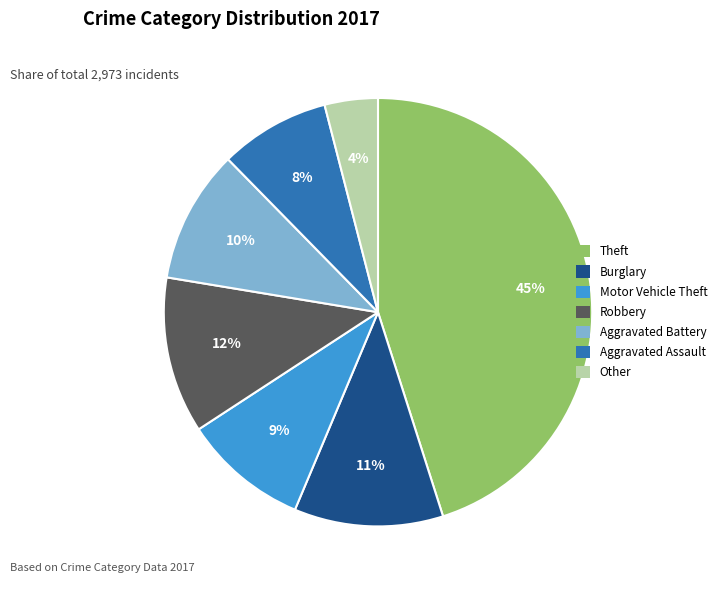

To the nearest percent, what is the combined percentage of Motor Vehicle Theft and Robbery?

21%